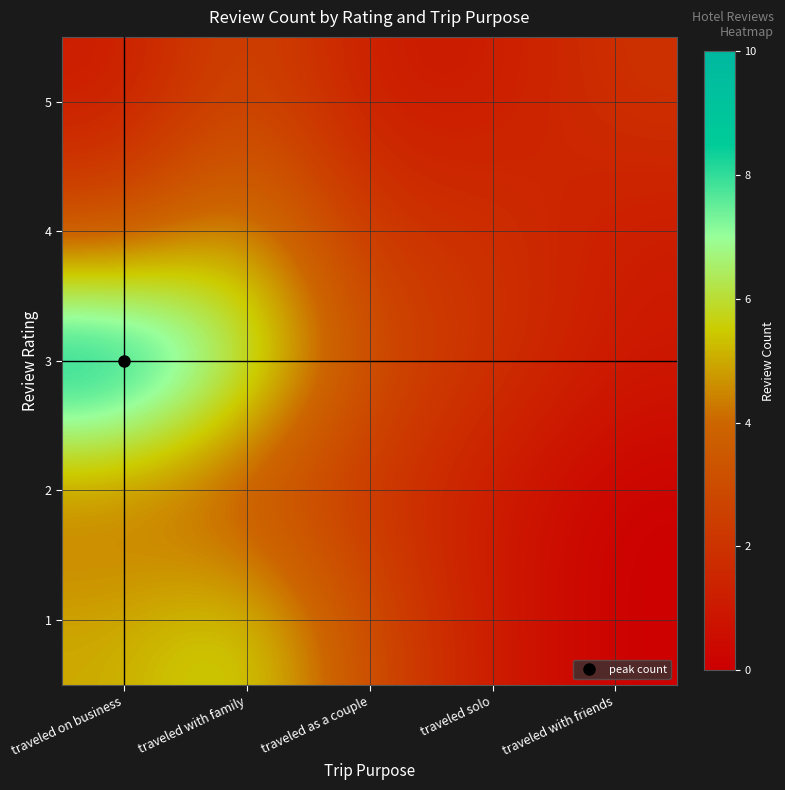

What is the difference between the highest and lowest values at traveled as a couple?

2